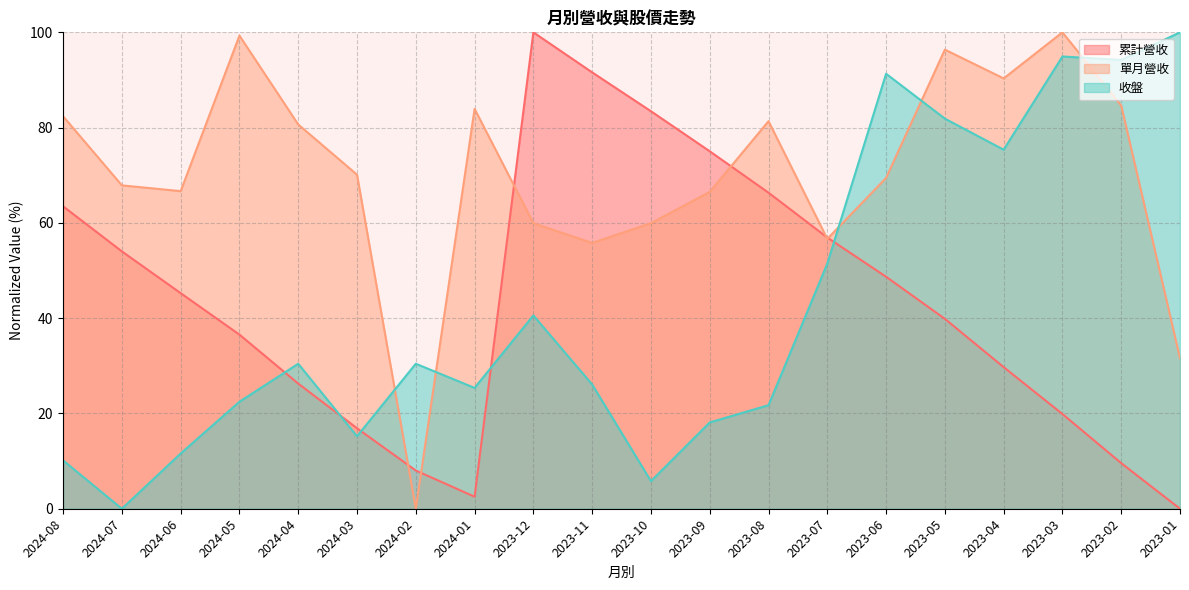

What is the sum of the 收盤 values at 2024-06 and 2024-01?

37.0